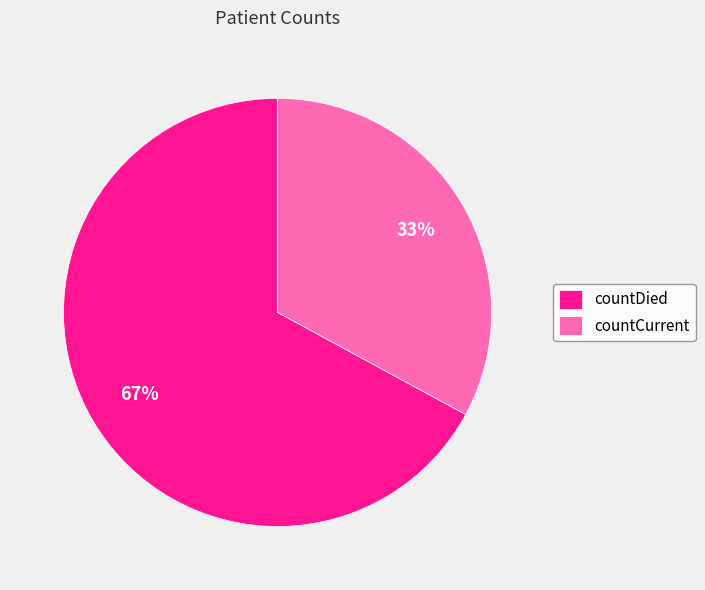

Count the number of slices in the pie.

2